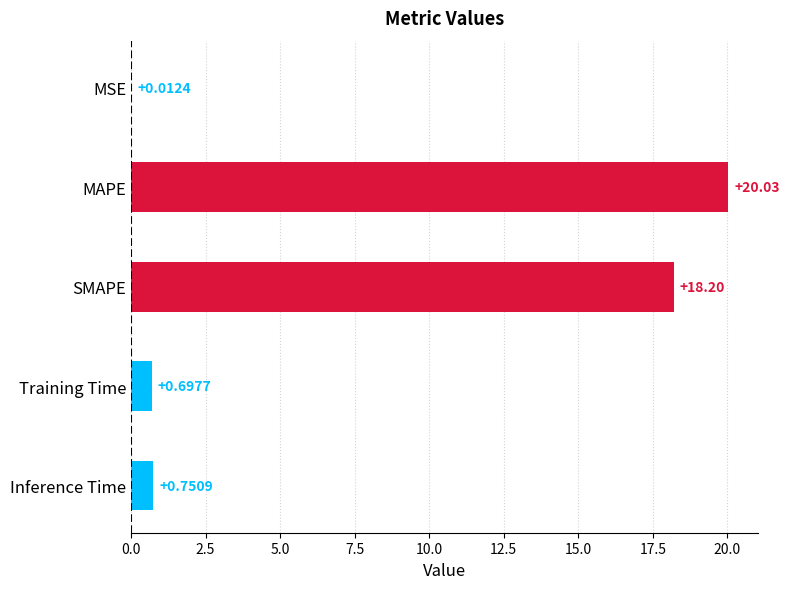

At which label is the value closest to 10?

SMAPE